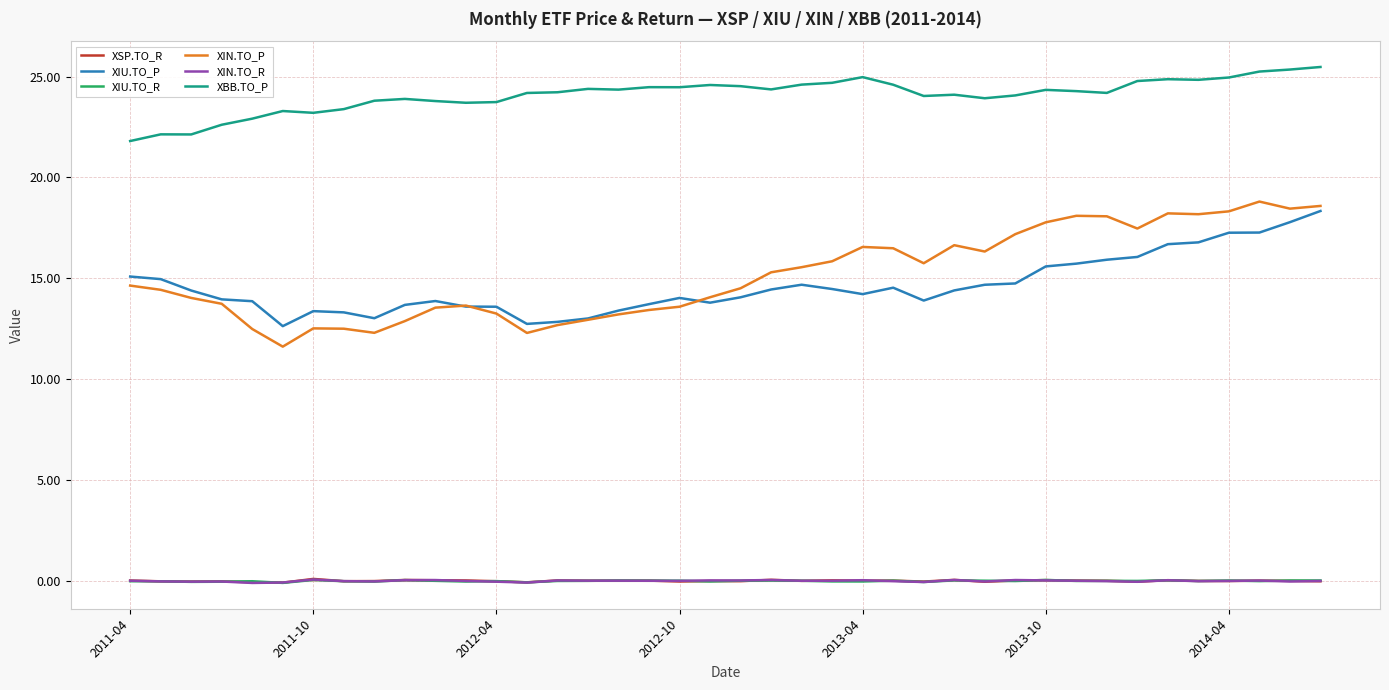

What is the maximum value shown in the chart?

25.5